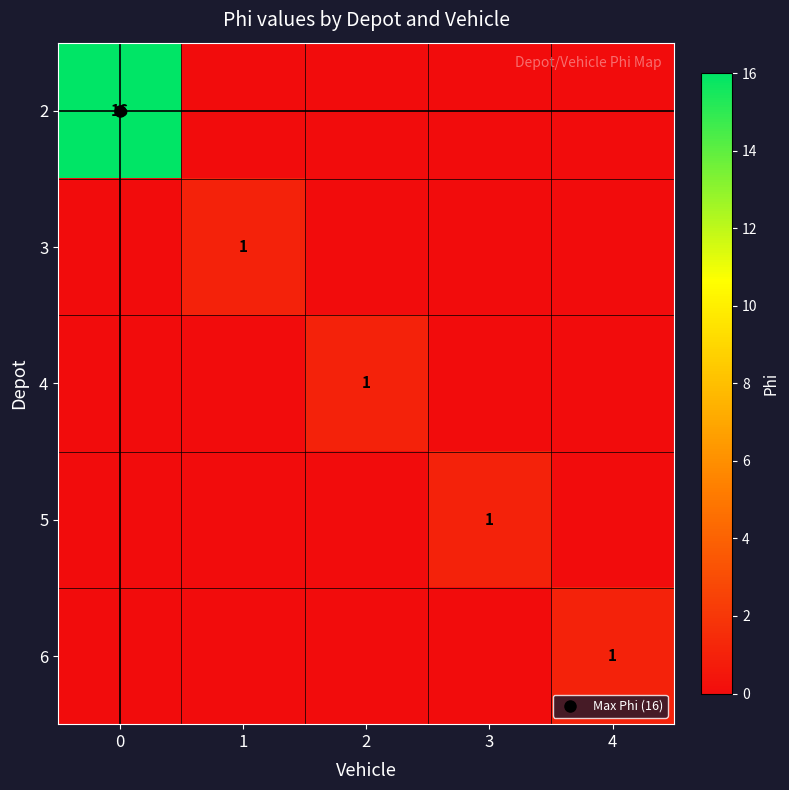

What is the maximum value for 4?

1